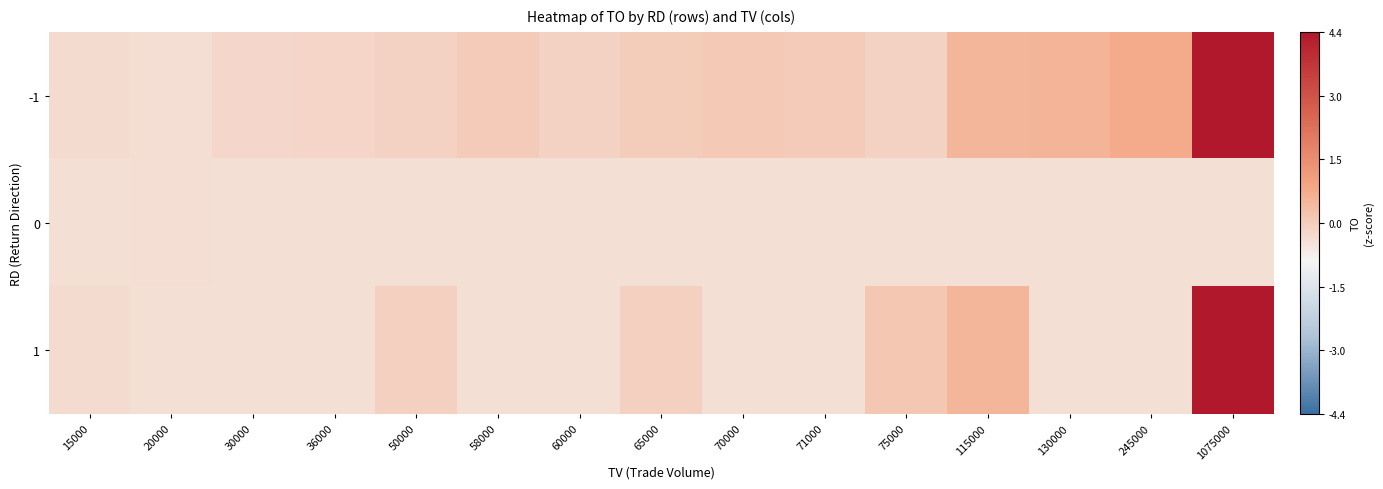

Between 70000 and 36000, which is larger?

70000